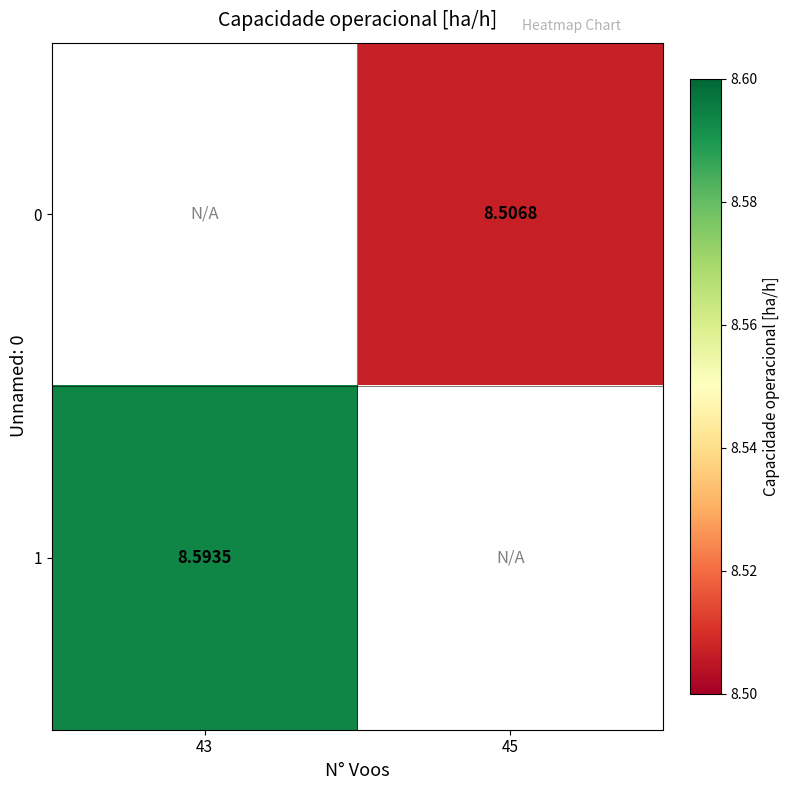

What is the greatest value displayed?

8.6